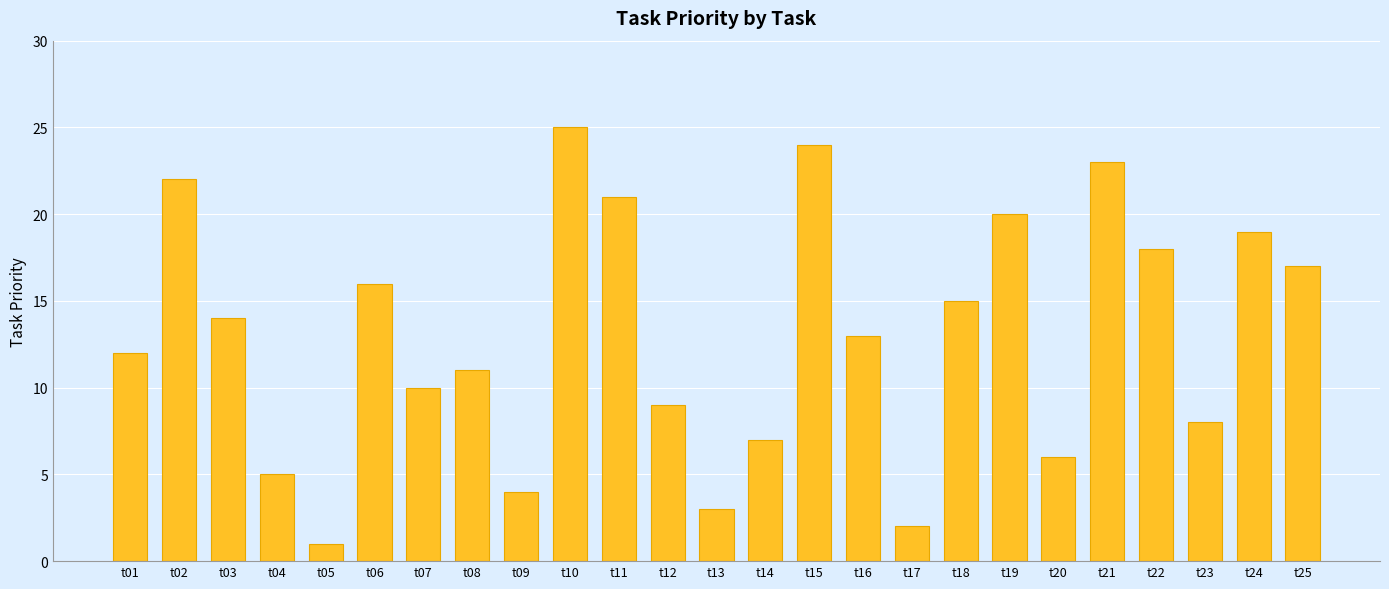

At which label does the data first exceed 13?

t02